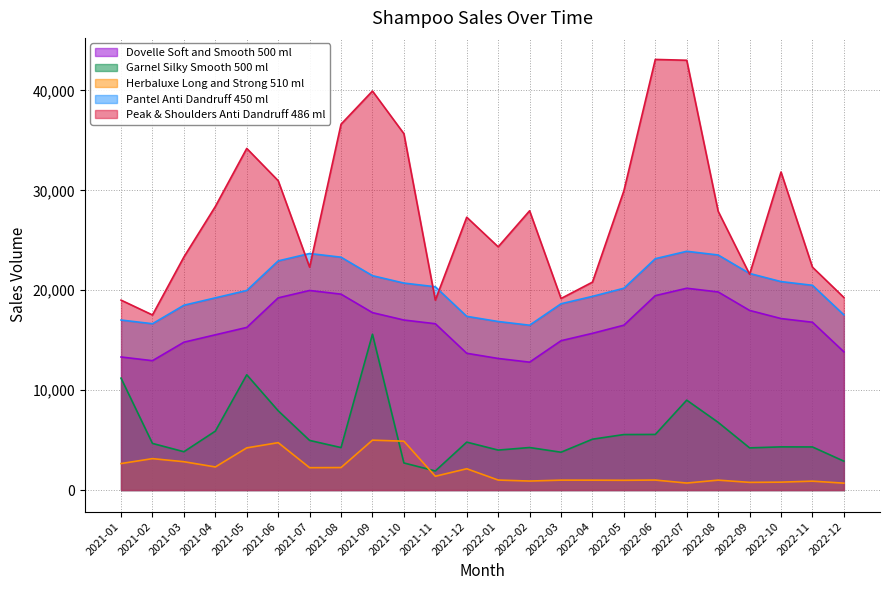

What is the value of the Garnel Silky Smooth 500 ml point at the 17th from the left?

5555